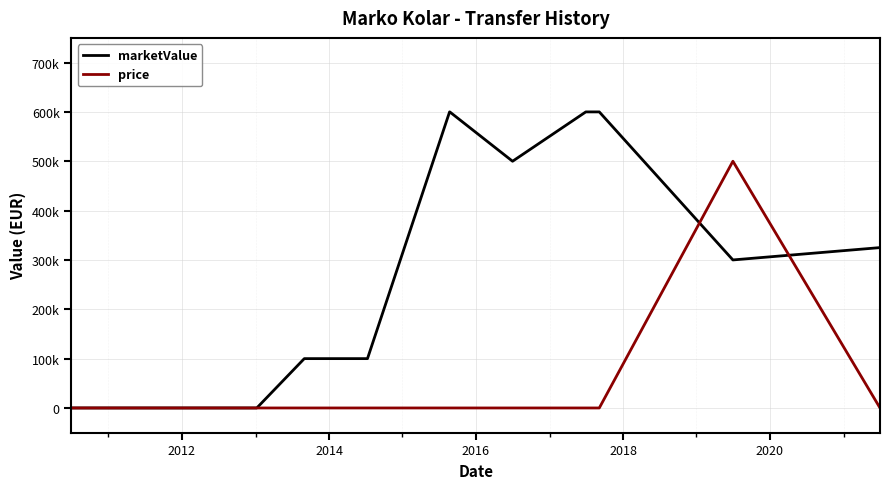

True or false: marketValue and price cross at least once.

True